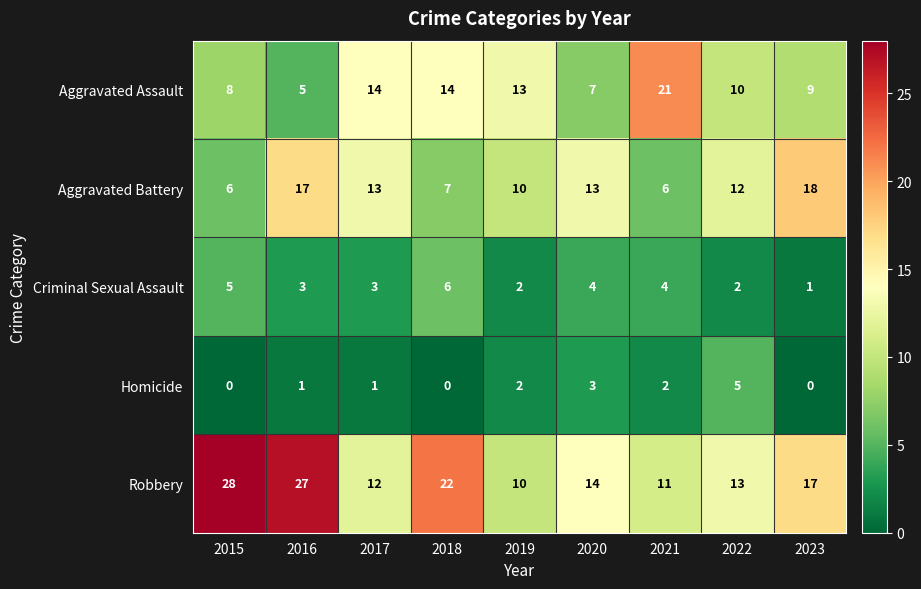

What is the difference between the second highest and minimum values in the Aggravated Battery series?

11